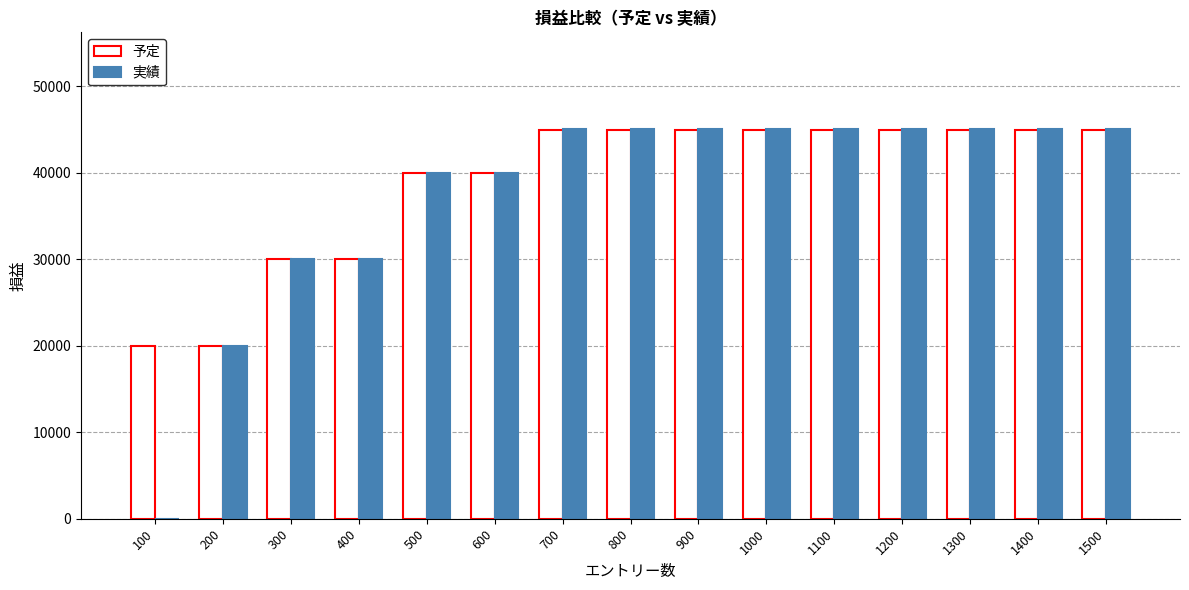

What is the highest value of the 予定 series?

45000